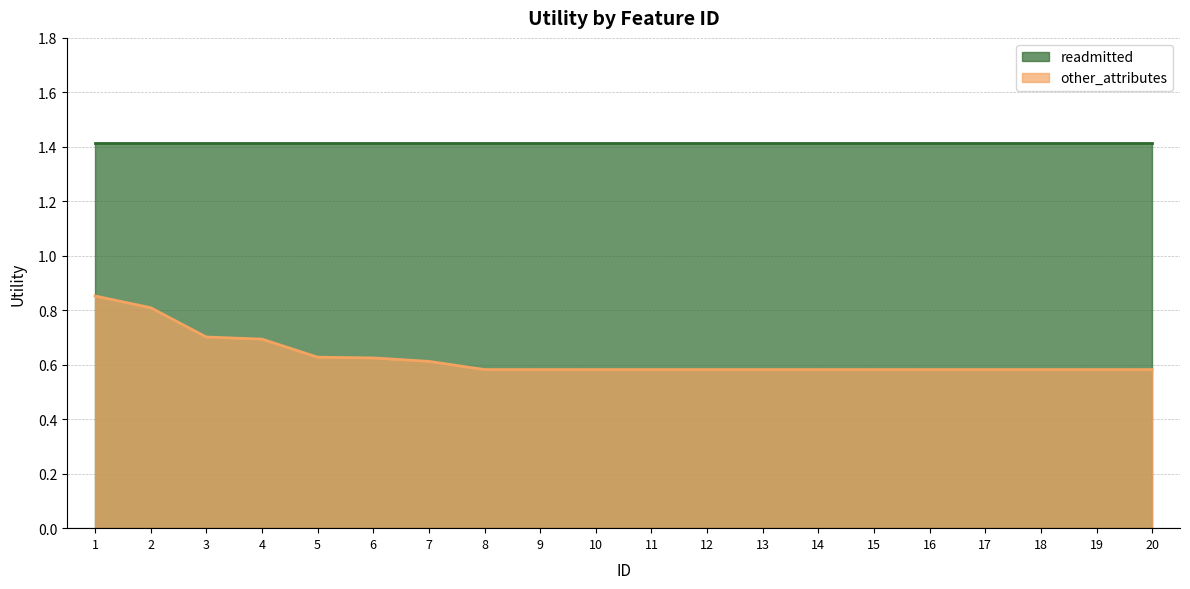

List the labels in order of value, smallest first.

8, 9, 10, 11, 12, 13, 14, 15, 16, 17, 18, 19, 20, 7, 6, 5, 4, 3, 2, 1